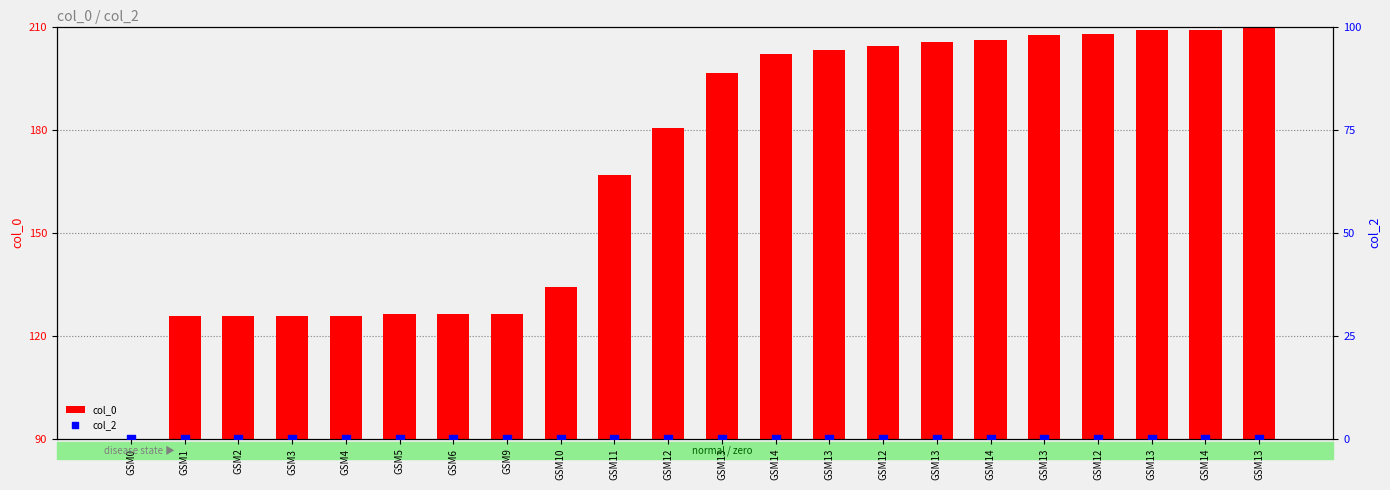

Is the value of col_2 at GSM13 greater than the value of col_0 at GSM14?

No